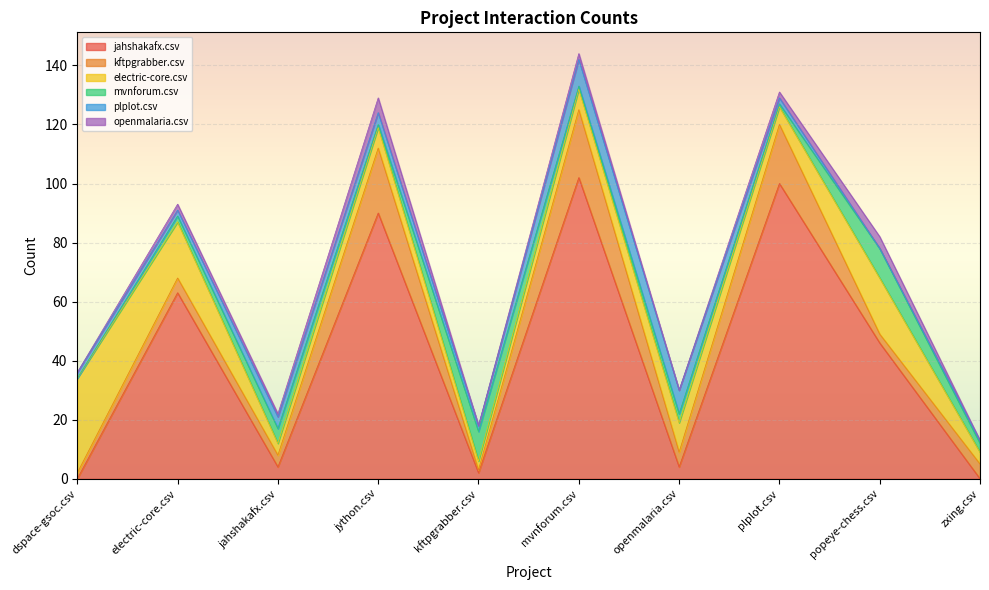

What is the label of the 8th point from the left?

plplot.csv